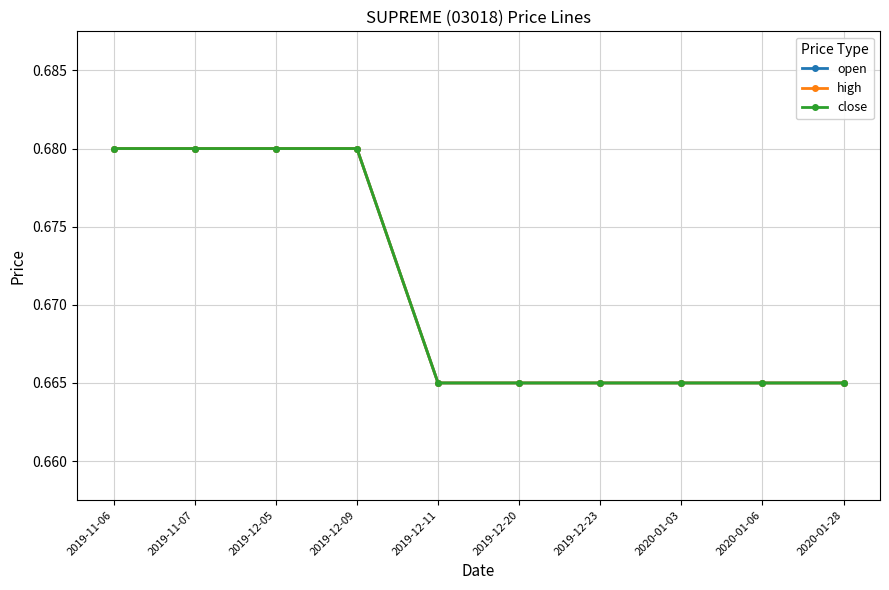

Which series has the widest spread of values?

open